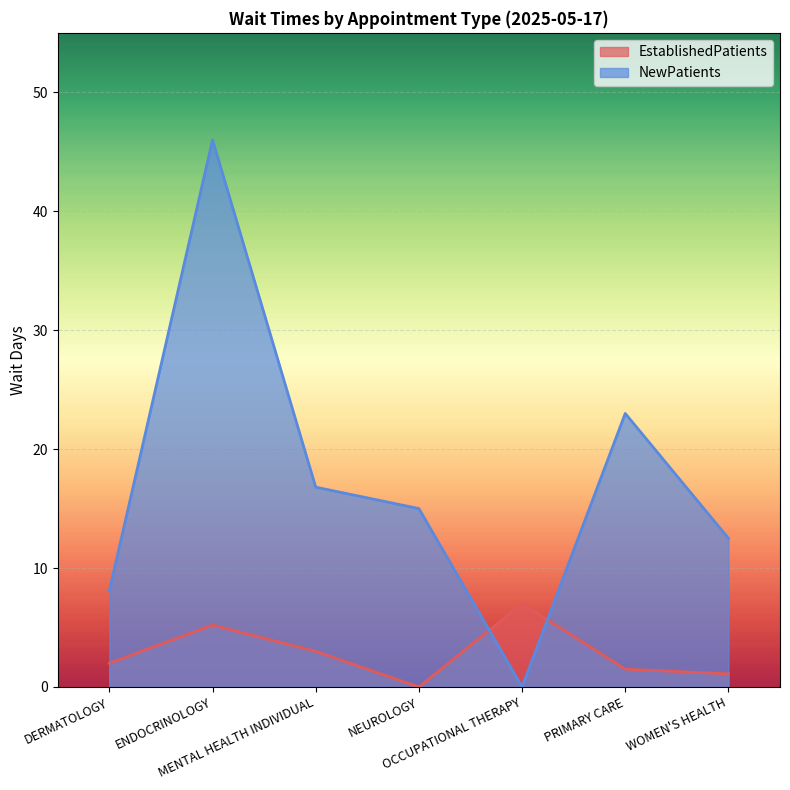

Reading right to left, extract all data points from this chart.

EstablishedPatients: WOMEN'S HEALTH=1.1	PRIMARY CARE=1.5	OCCUPATIONAL THERAPY=7.0	NEUROLOGY=0.0	MENTAL HEALTH INDIVIDUAL=3.0	ENDOCRINOLOGY=5.2	DERMATOLOGY=2.0
NewPatients: WOMEN'S HEALTH=12.5	PRIMARY CARE=23.0	OCCUPATIONAL THERAPY=0.0	NEUROLOGY=15.0	MENTAL HEALTH INDIVIDUAL=16.8	ENDOCRINOLOGY=46.0	DERMATOLOGY=8.1